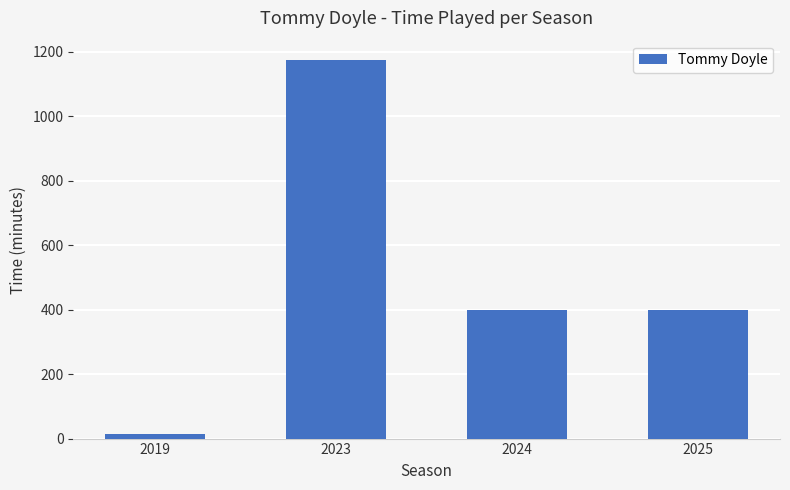

How many data points are less than 400?

1